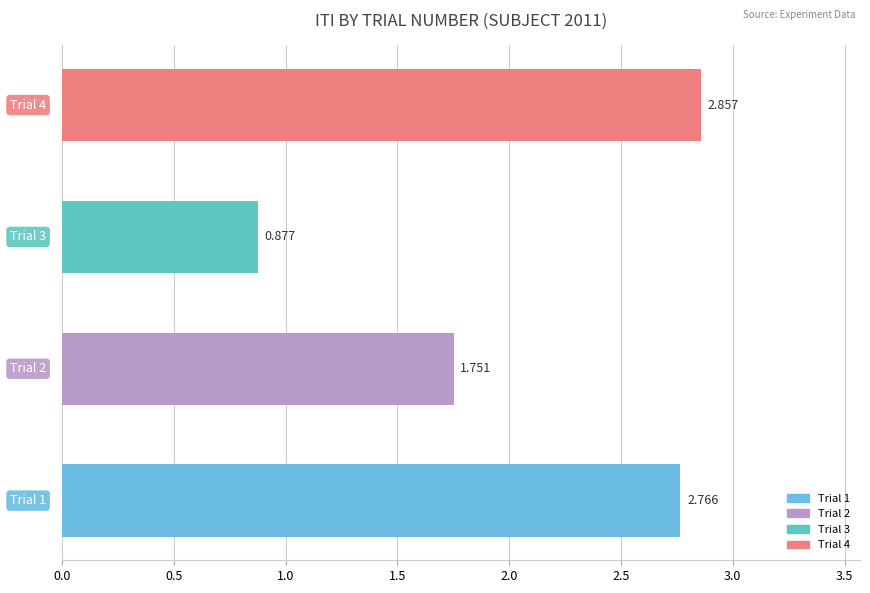

What is the average value?

2.1